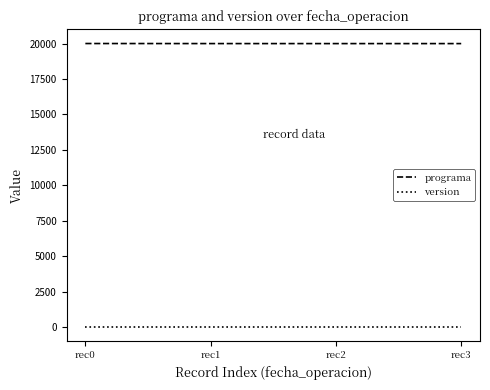

What is the difference between the maximum and minimum values in the programa series?

5